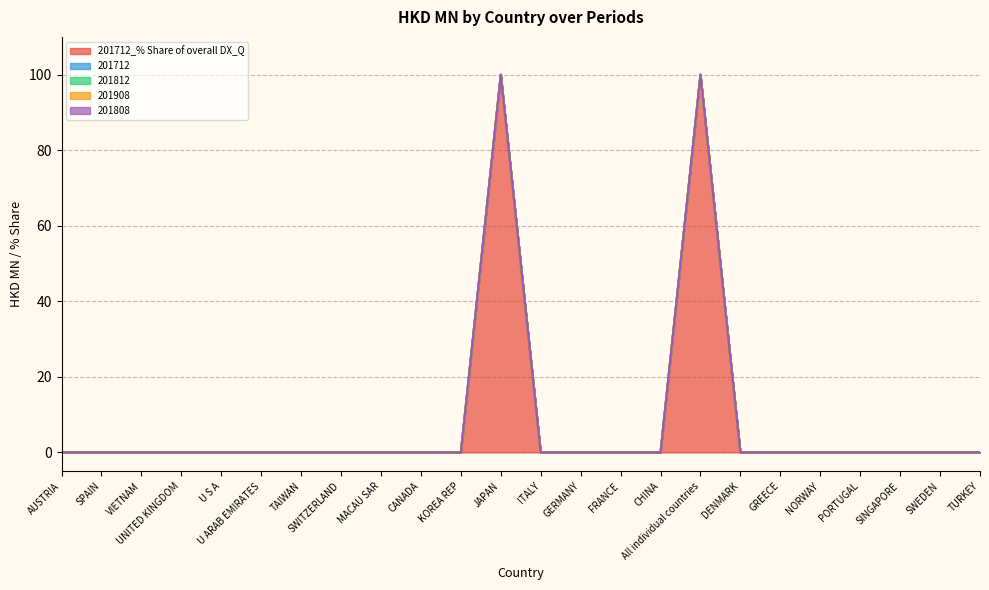

Reading left to right, extract all data points from this chart.

201712_% Share of overall DX_Q: 0	0	0	0	0	0	0	0	0	0	0	100	0	0	0	0	100	0	0	0	0	0	0	0
201712: 0	0	0	0	0	0	0	0	0	0	0	0	0	0	0	0	0	0	0	0	0	0	0	0
201812: 0	0	0	0	0	0	0	0	0	0	0	0	0	0	0	0	0	0	0	0	0	0	0	0
201908: 0	0	0	0	0	0	0	0	0	0	0	0	0	0	0	0	0	0	0	0	0	0	0	0
201808: 0	0	0	0	0	0	0	0	0	0	0	0	0	0	0	0	0	0	0	0	0	0	0	0